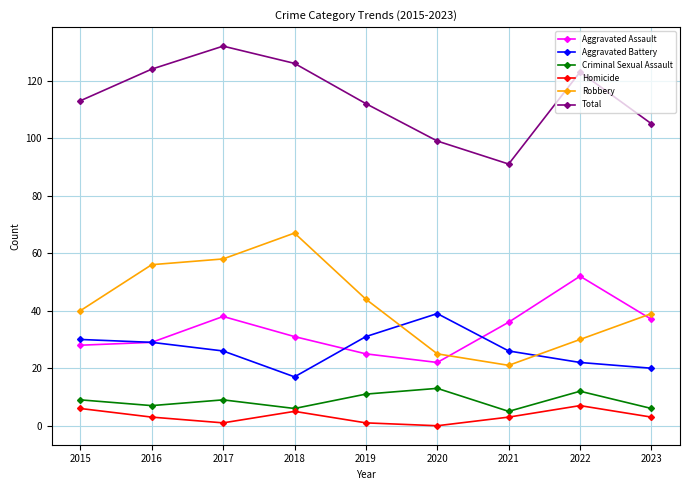

Where is the first local maximum for Total?

2017